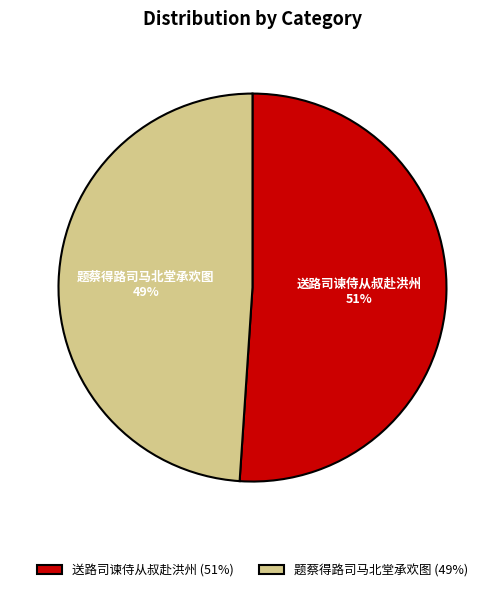

What percentage is the 送路司谏侍从叔赴洪州 slice, to the nearest percent?

51%